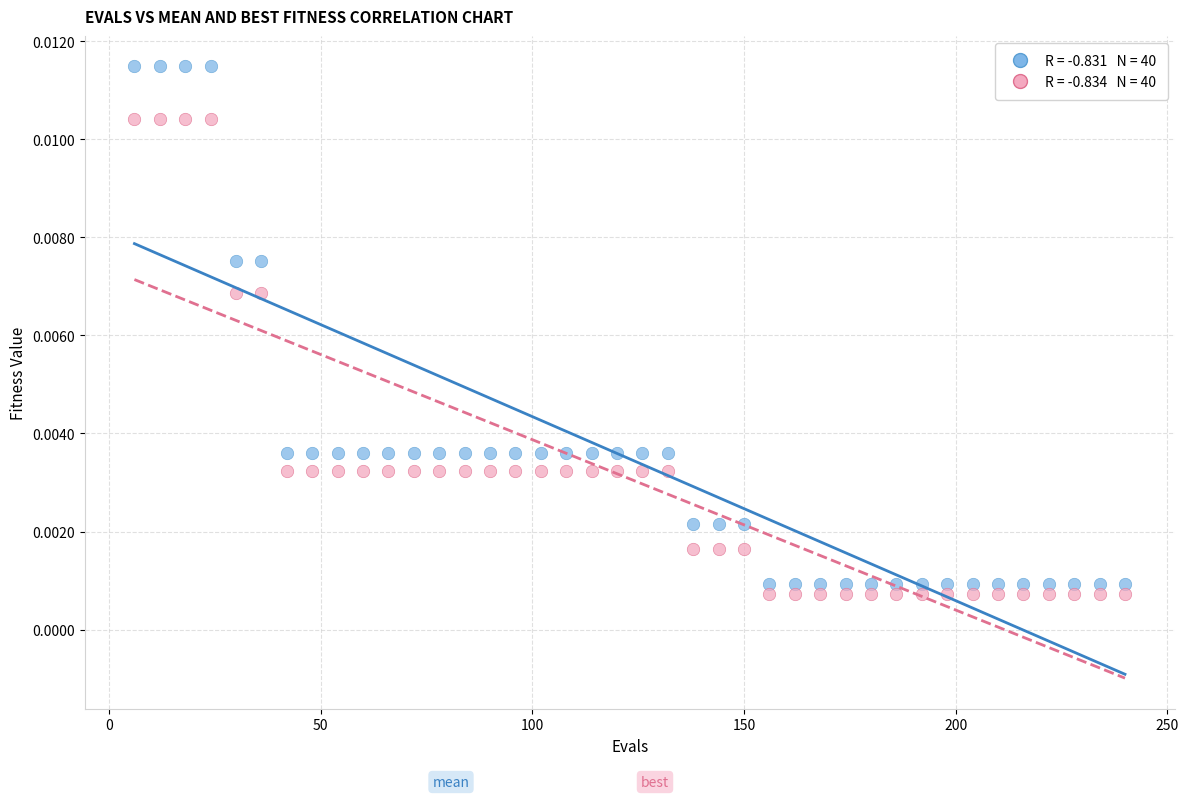

Across all data points, what is the range of X values (max minus min)?

234.0